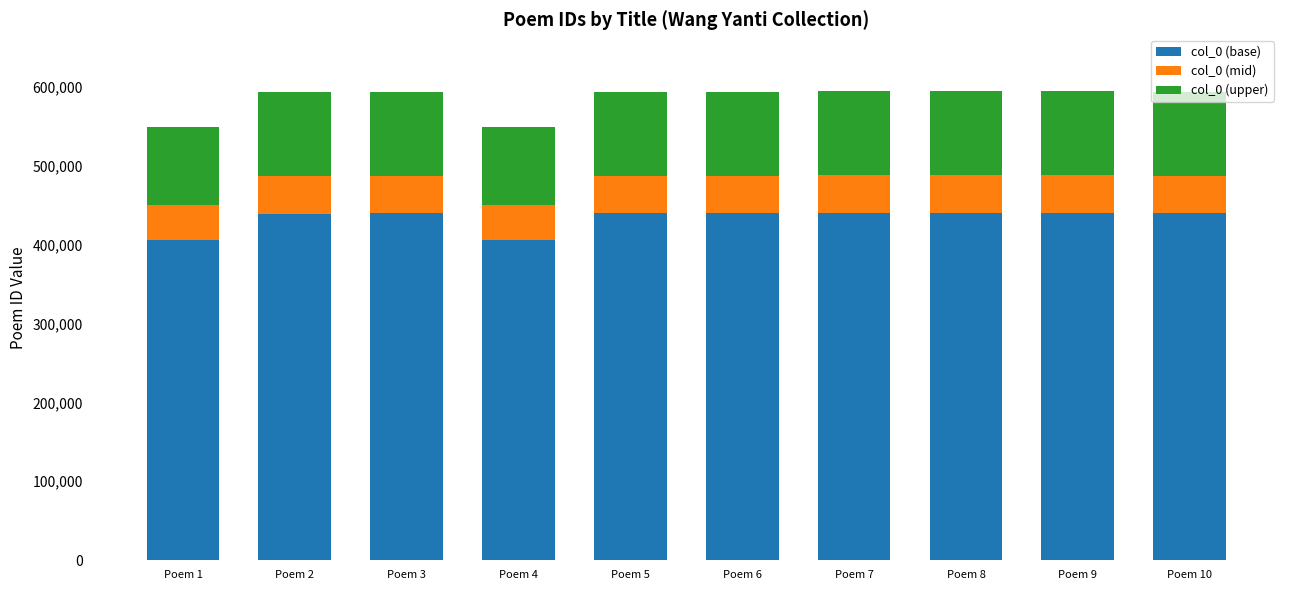

What is the total value across all series at Poem 2?

593243